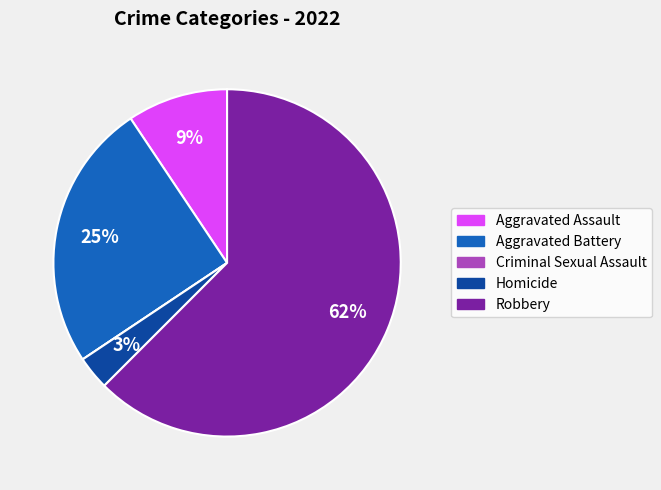

To the nearest percent, what is the average slice percentage?

20%